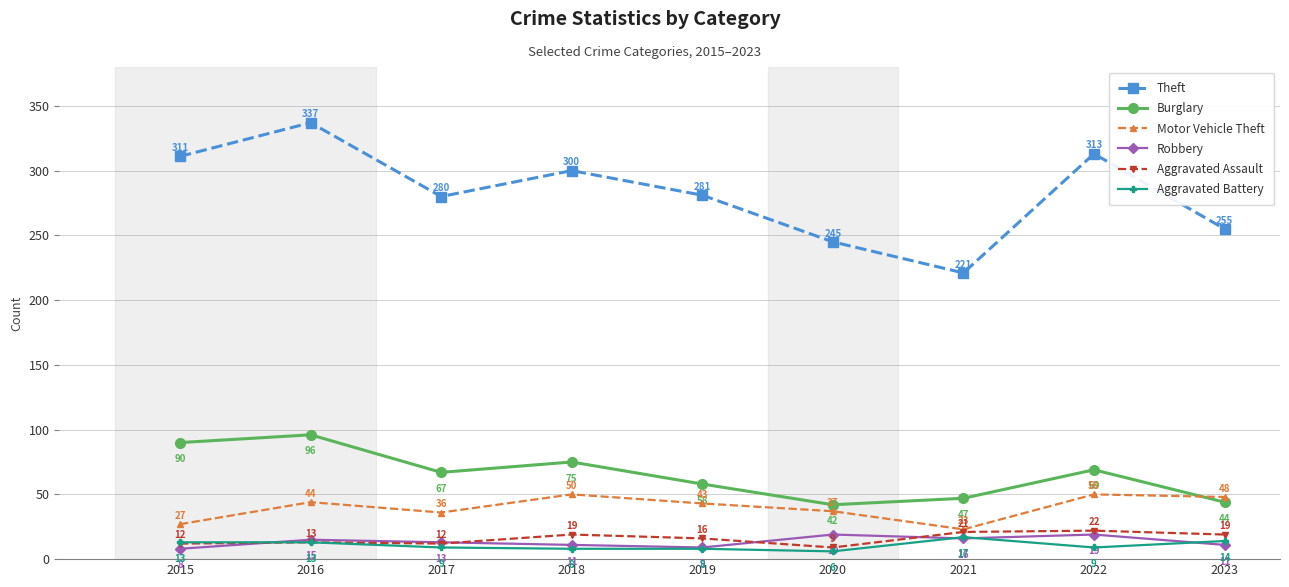

Which category has the highest value across all series?

2016